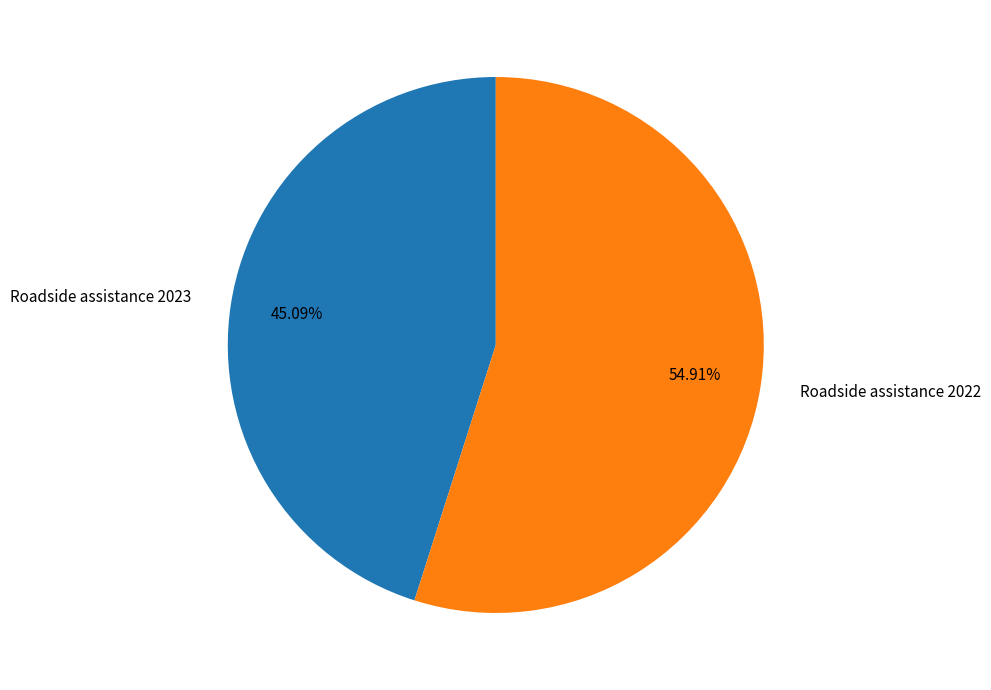

To the nearest percent, what is the difference between the largest and smallest slice percentages?

10%